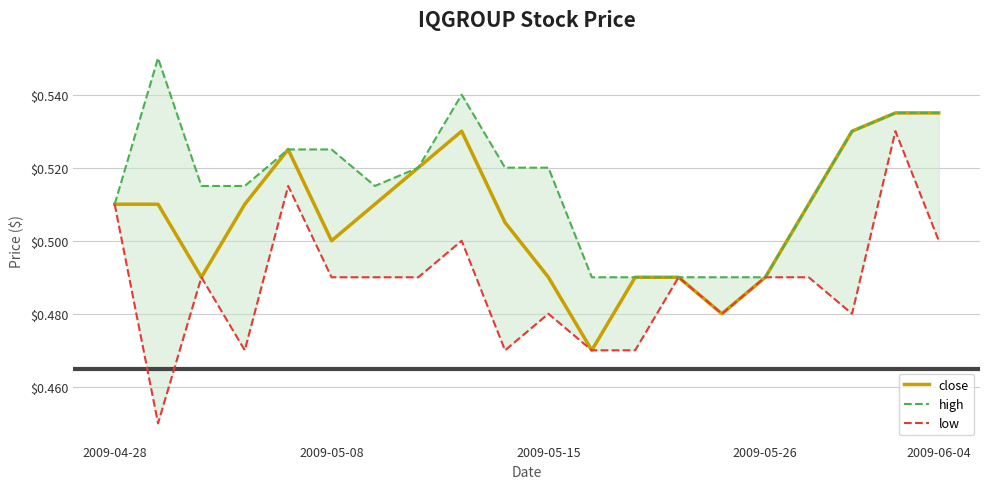

In high, how many points are higher than both neighbors (excluding endpoints)?

2